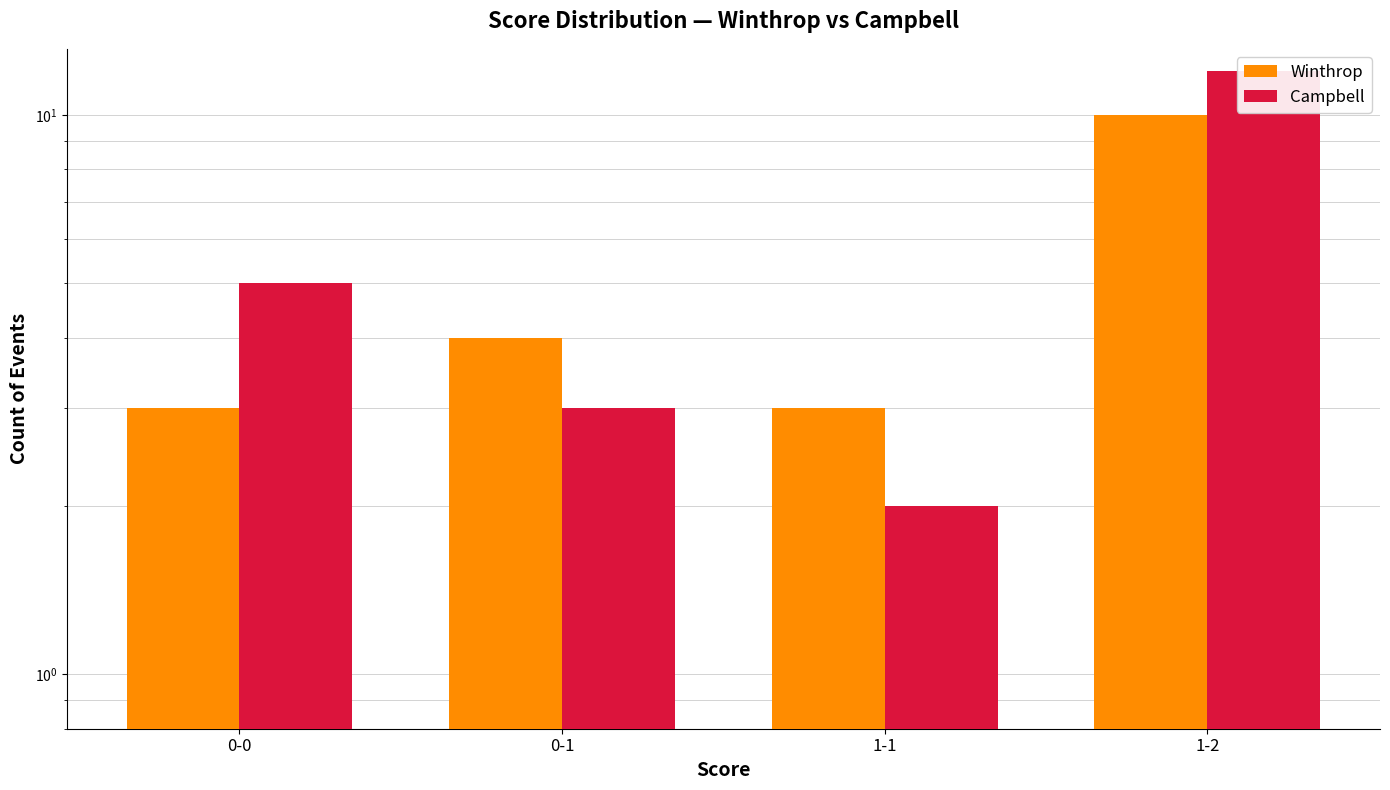

What is the difference between the maximum and second lowest values in the Winthrop series?

7